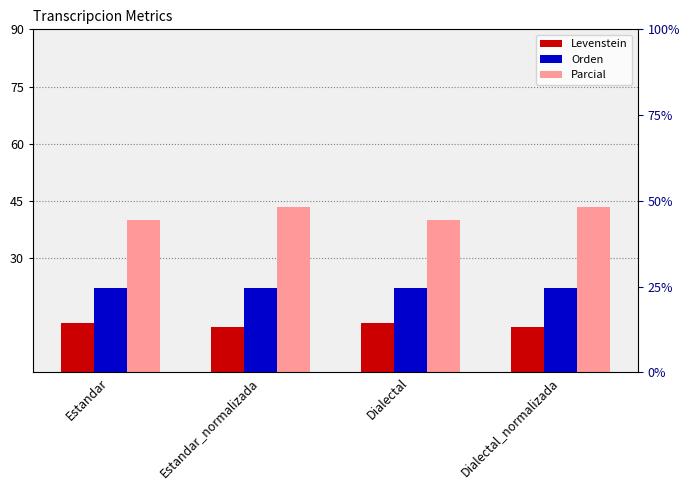

The Orden series shows 15.1 at Estandar. True or false?

False